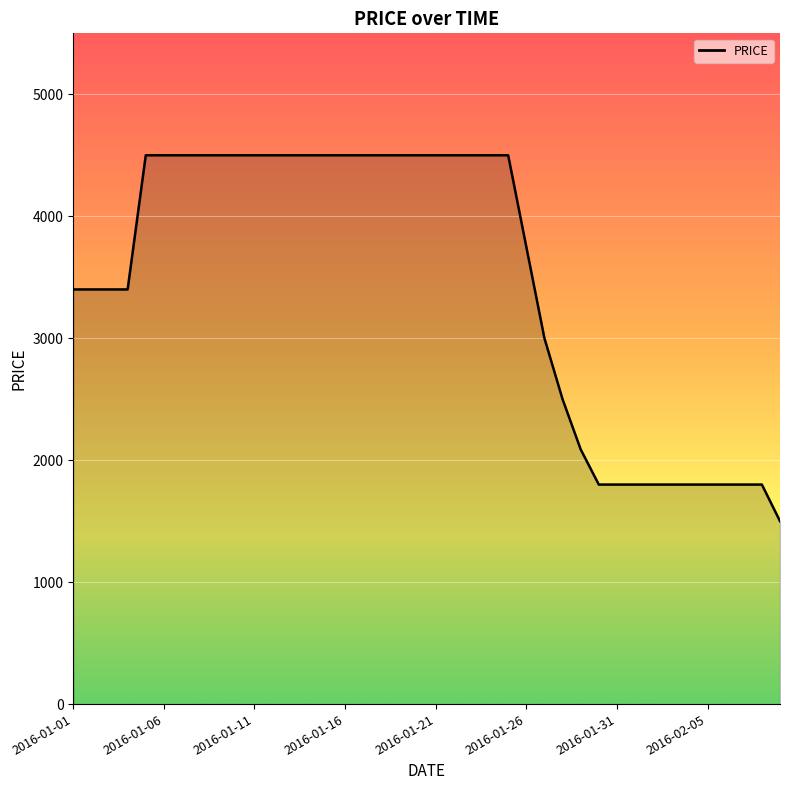

What is the difference between the maximum and minimum values?

3000.0